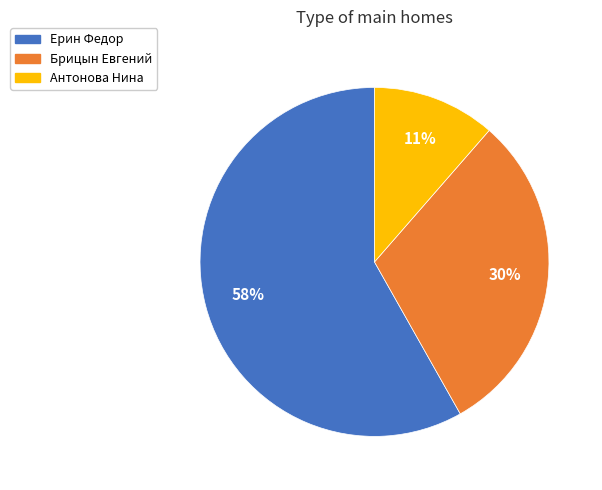

To the nearest percent, what is the average slice percentage?

33%